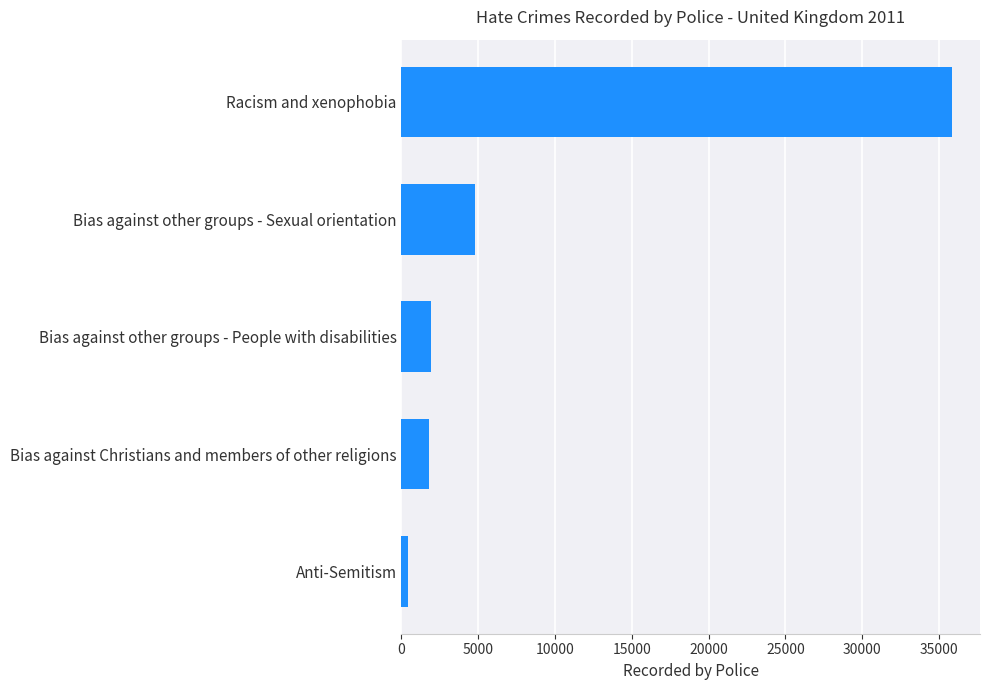

What is the ratio of the value at Bias against other groups - People with disabilities to the value at Bias against Christians and members of other religions?

1.1